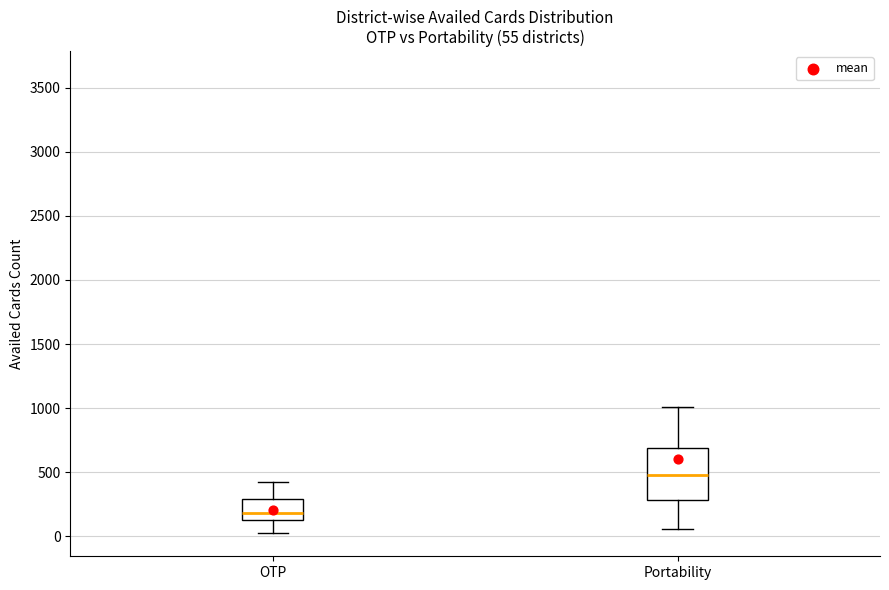

Which box's median line is the lowest?

OTP